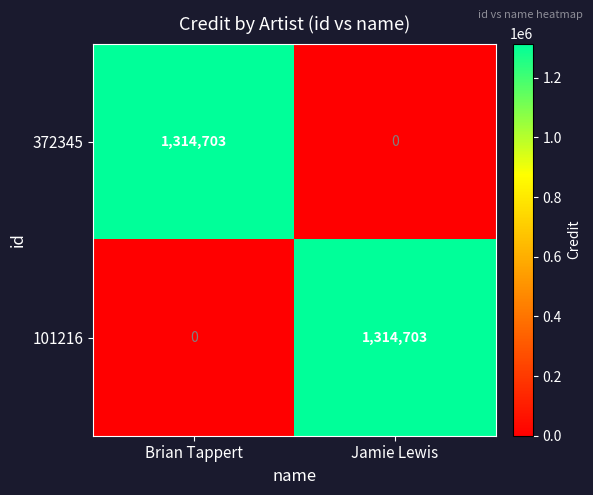

At Jamie Lewis, list the series in order from smallest to largest.

372345, 101216